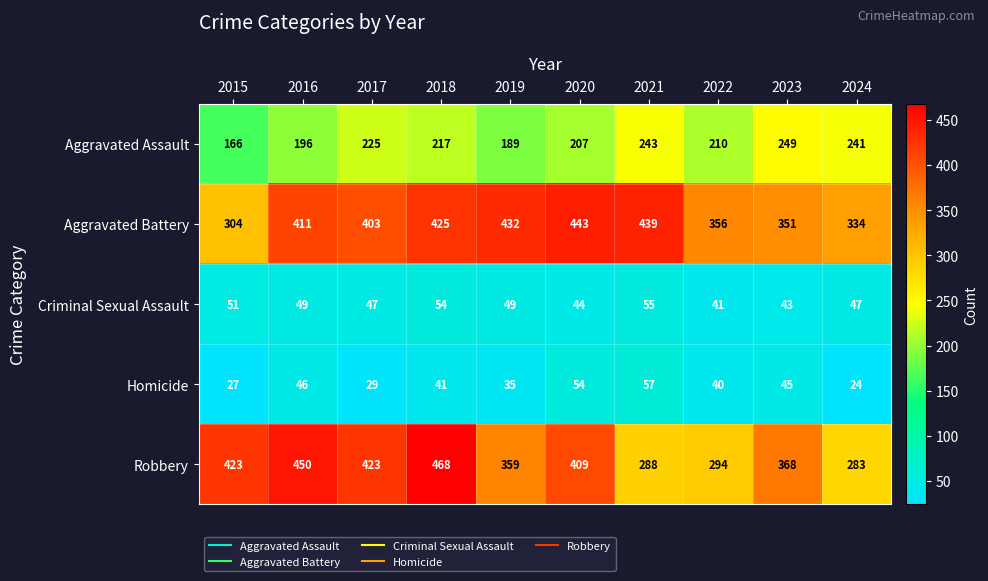

The Homicide series shows 27 at 2015. True or false?

True